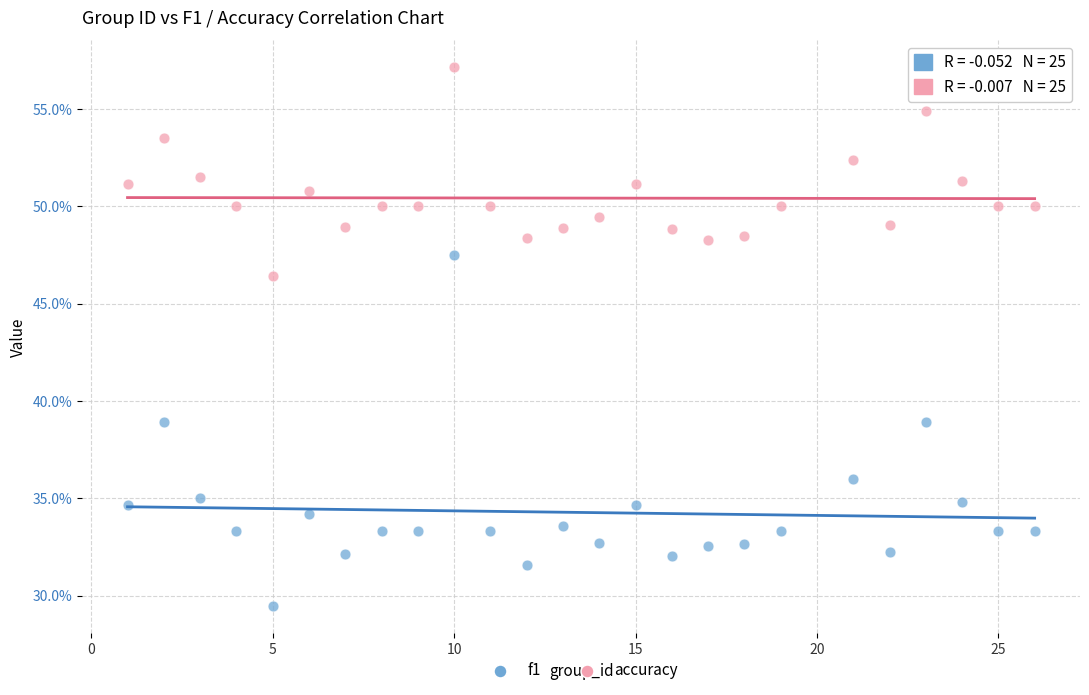

What are all the series names shown in the legend?

f1, accuracy